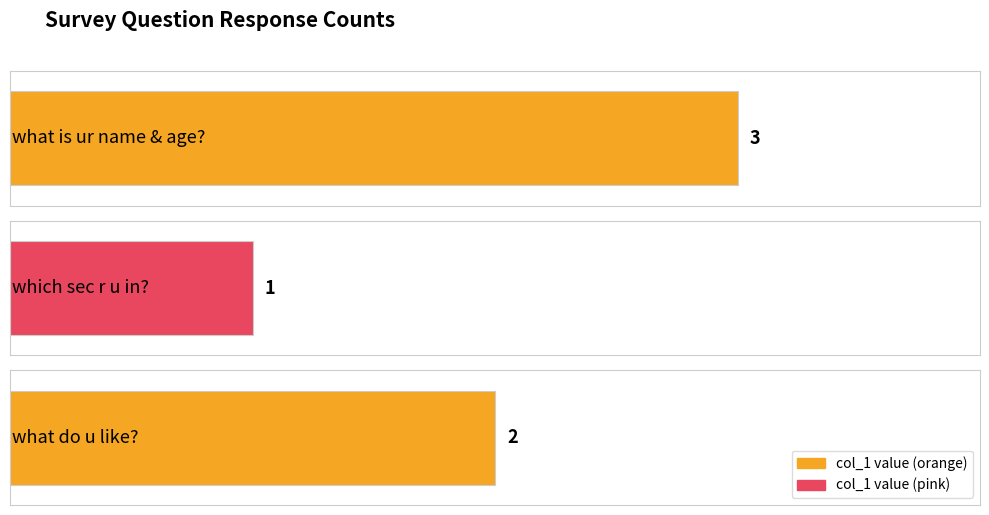

What is the maximum value shown in the chart?

3